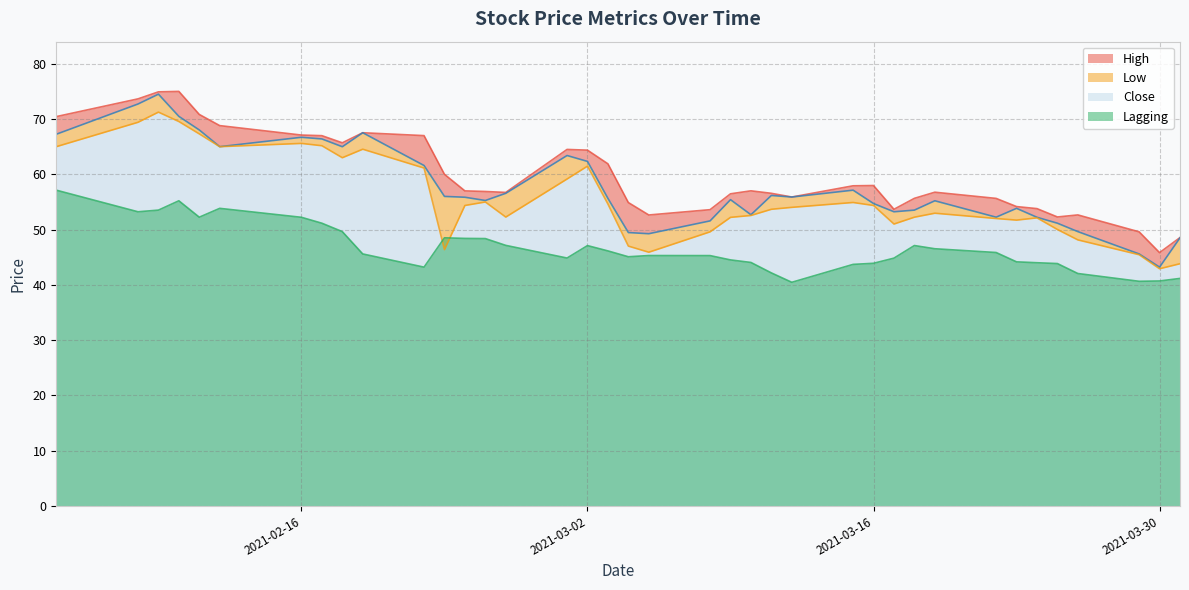

Reading left to right, extract all data points from this chart.

High: 2021-02-04=70.4	2021-02-08=73.7	2021-02-09=74.9	2021-02-10=75.0	2021-02-11=70.8	2021-02-12=68.8	2021-02-16=67.1	2021-02-17=67.0	2021-02-18=65.7	2021-02-19=67.5	2021-02-22=67.0	2021-02-23=60.0	2021-02-24=57.0	2021-02-25=56.9	2021-02-26=56.7	2021-03-01=64.5	2021-03-02=64.4	2021-03-03=61.9	2021-03-04=54.9	2021-03-05=52.6	2021-03-08=53.6	2021-03-09=56.5	2021-03-10=57.0	2021-03-11=56.6	2021-03-12=55.9	2021-03-15=57.9	2021-03-16=58.0	2021-03-17=53.7	2021-03-18=55.6	2021-03-19=56.8	2021-03-22=55.6	2021-03-23=54.2	2021-03-24=53.8	2021-03-25=52.3	2021-03-26=52.6	2021-03-29=49.6	2021-03-30=45.8	2021-03-31=48.5
Close: 2021-02-04=67.2	2021-02-08=72.7	2021-02-09=74.5	2021-02-10=70.5	2021-02-11=68.0	2021-02-12=65.0	2021-02-16=66.7	2021-02-17=66.4	2021-02-18=65.0	2021-02-19=67.5	2021-02-22=61.6	2021-02-23=56.0	2021-02-24=55.9	2021-02-25=55.3	2021-02-26=56.6	2021-03-01=63.4	2021-03-02=62.3	2021-03-03=55.6	2021-03-04=49.5	2021-03-05=49.2	2021-03-08=51.6	2021-03-09=55.4	2021-03-10=52.7	2021-03-11=56.2	2021-03-12=55.9	2021-03-15=57.1	2021-03-16=54.7	2021-03-17=53.2	2021-03-18=53.5	2021-03-19=55.2	2021-03-22=52.2	2021-03-23=53.8	2021-03-24=52.2	2021-03-25=51.1	2021-03-26=49.6	2021-03-29=45.6	2021-03-30=43.2	2021-03-31=48.5
Low: 2021-02-04=65.0	2021-02-08=69.4	2021-02-09=71.2	2021-02-10=69.5	2021-02-11=67.3	2021-02-12=65.0	2021-02-16=65.6	2021-02-17=65.2	2021-02-18=63.0	2021-02-19=64.5	2021-02-22=61.1	2021-02-23=46.4	2021-02-24=54.4	2021-02-25=55.0	2021-02-26=52.3	2021-03-01=59.1	2021-03-02=61.5	2021-03-03=54.6	2021-03-04=47.0	2021-03-05=45.9	2021-03-08=49.6	2021-03-09=52.2	2021-03-10=52.5	2021-03-11=53.7	2021-03-12=54.0	2021-03-15=54.9	2021-03-16=54.4	2021-03-17=51.0	2021-03-18=52.2	2021-03-19=53.0	2021-03-22=52.0	2021-03-23=51.7	2021-03-24=52.1	2021-03-25=50.0	2021-03-26=48.1	2021-03-29=45.5	2021-03-30=42.9	2021-03-31=43.8
Lagging: 2021-02-04=57.1	2021-02-08=53.2	2021-02-09=53.5	2021-02-10=55.2	2021-02-11=52.2	2021-02-12=53.8	2021-02-16=52.2	2021-02-17=51.1	2021-02-18=49.6	2021-02-19=45.6	2021-02-22=43.2	2021-02-23=48.5	2021-02-24=48.4	2021-02-25=48.4	2021-02-26=47.1	2021-03-01=44.9	2021-03-02=47.1	2021-03-03=46.1	2021-03-04=45.1	2021-03-05=45.3	2021-03-08=45.3	2021-03-09=44.5	2021-03-10=44.0	2021-03-11=42.2	2021-03-12=40.5	2021-03-15=43.7	2021-03-16=43.9	2021-03-17=44.8	2021-03-18=47.1	2021-03-19=46.5	2021-03-22=45.9	2021-03-23=44.2	2021-03-24=44.0	2021-03-25=43.9	2021-03-26=42.0	2021-03-29=40.6	2021-03-30=40.7	2021-03-31=41.2